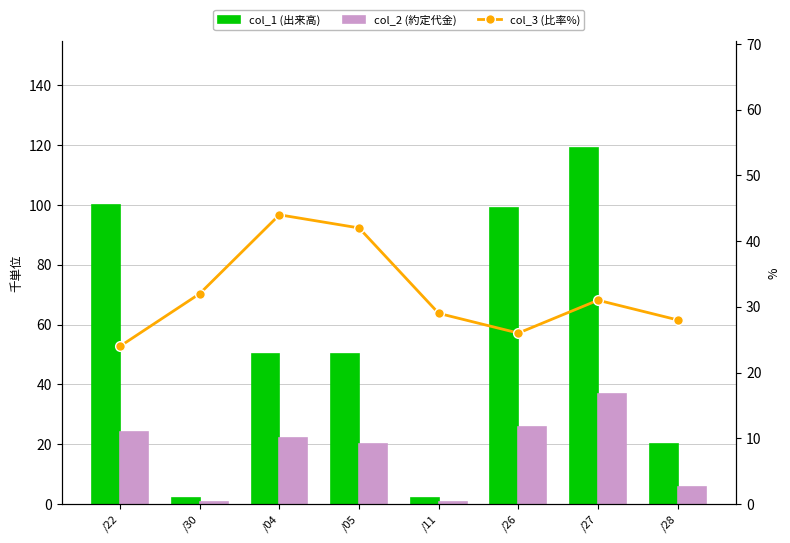

What position from the right is /04?

6